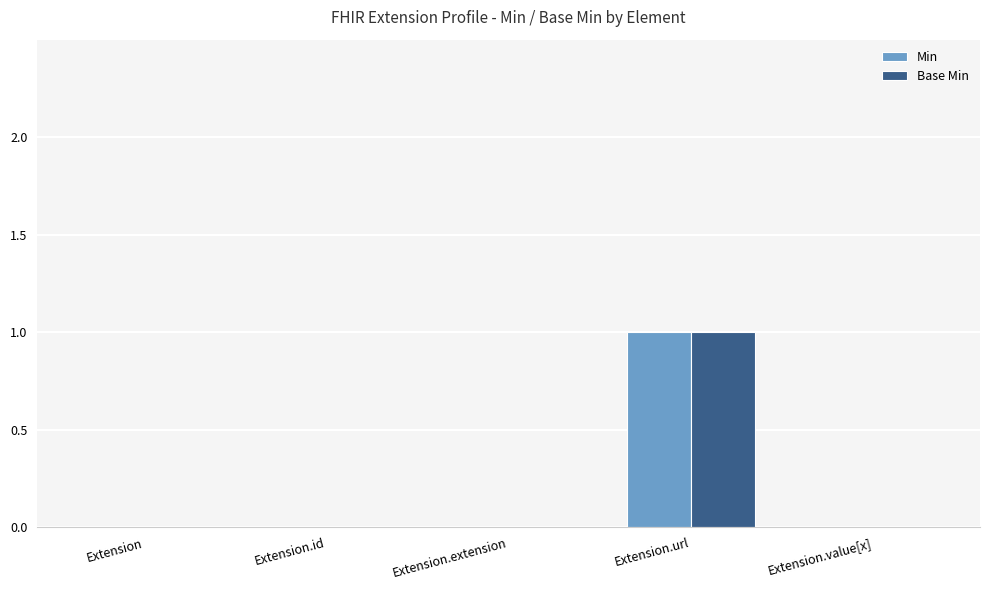

The Min series shows 0 at Extension.value[x]. True or false?

True